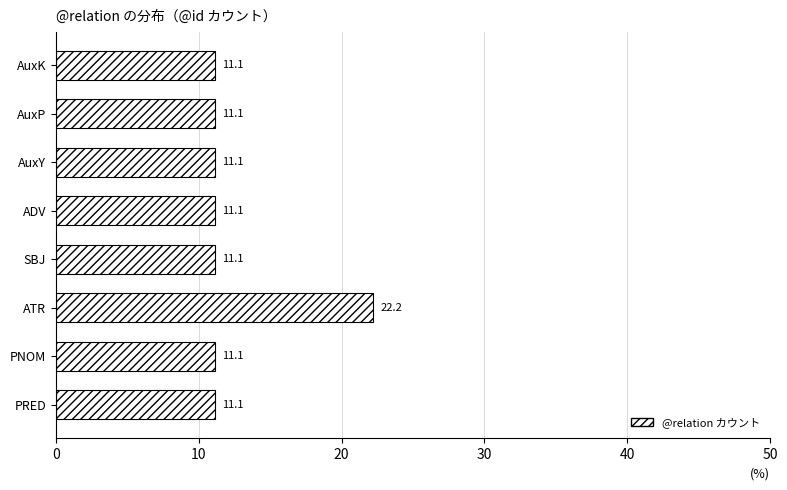

What is the difference between the maximum and second lowest values?

11.1